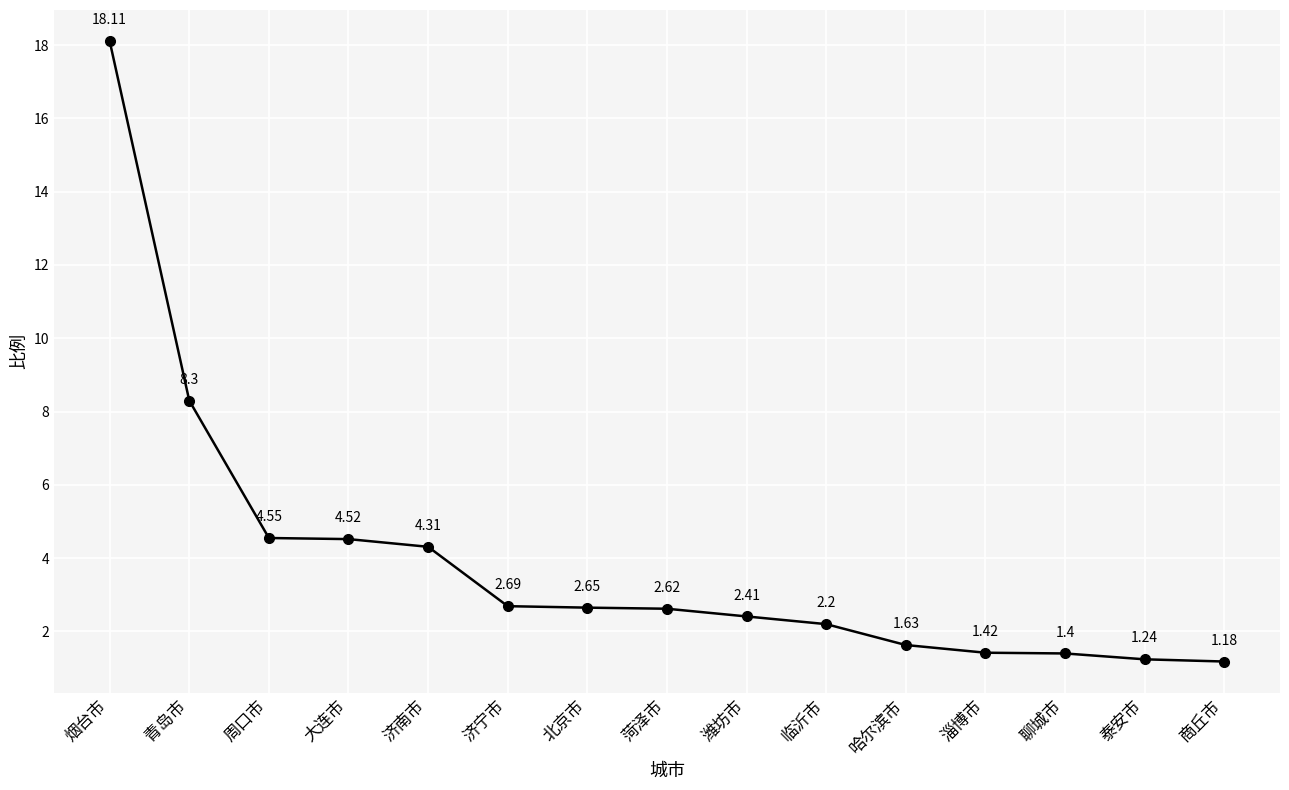

True or false: the data shows 4.1 at 北京市.

False